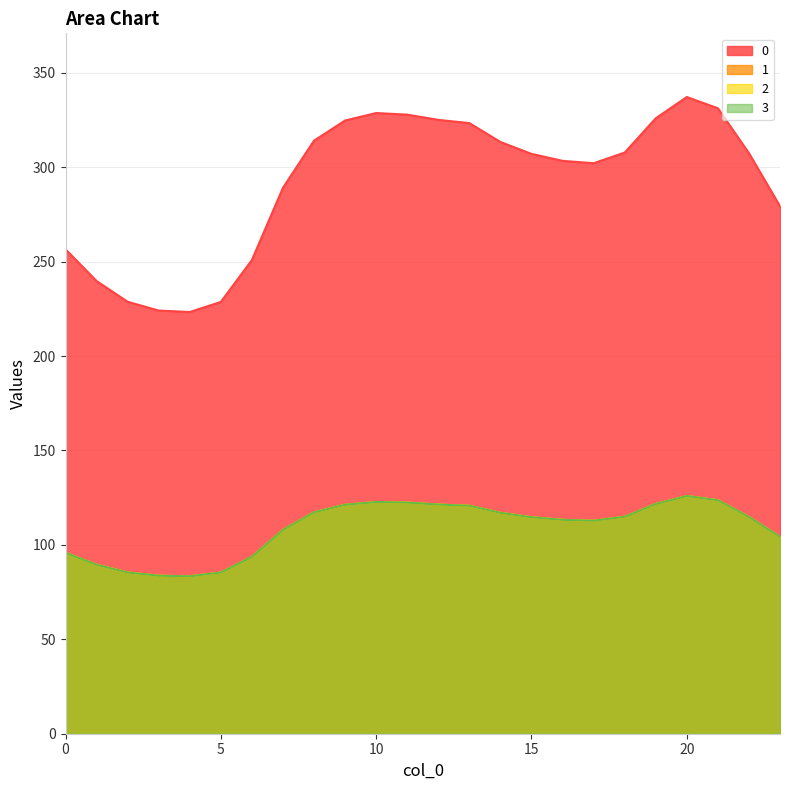

What is the total value across all series at 2?

484.9